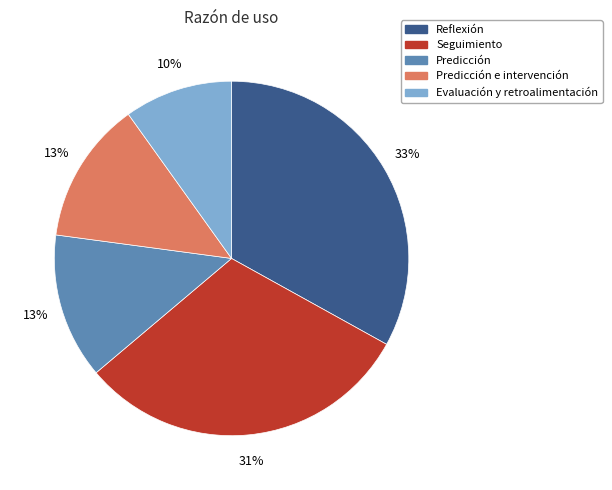

How many slices are in this pie chart?

5